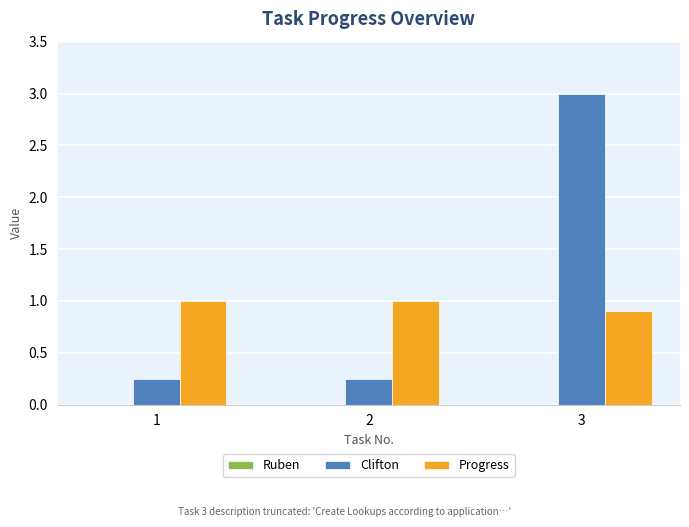

True or false: Progress has a value of 1.0 at 1.

True